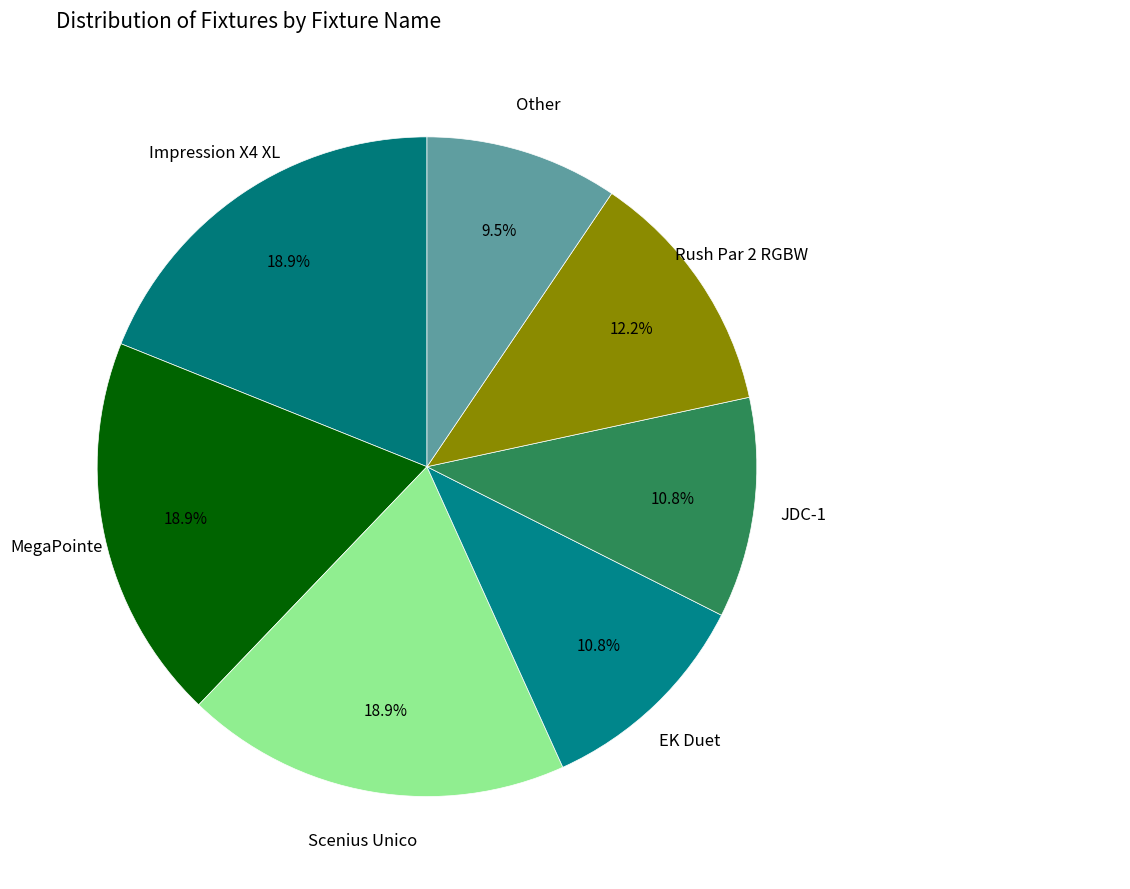

To the nearest percent, what portion does Scenius Unico represent?

19%